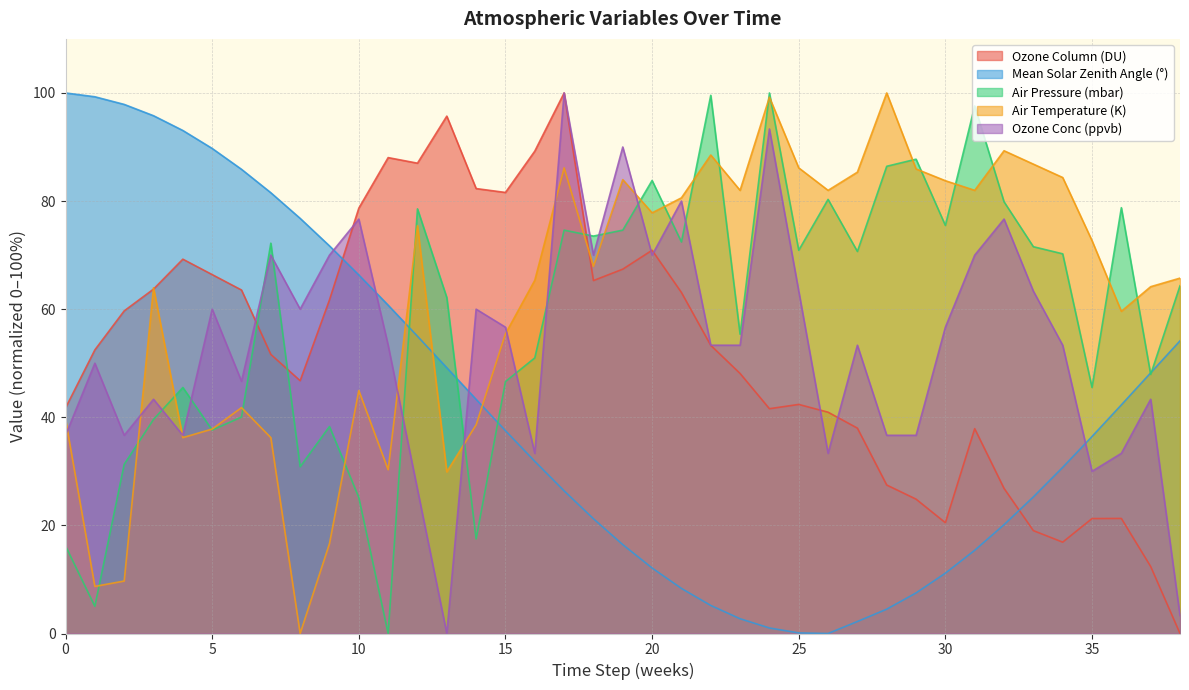

Which category has the highest value across all series?

17